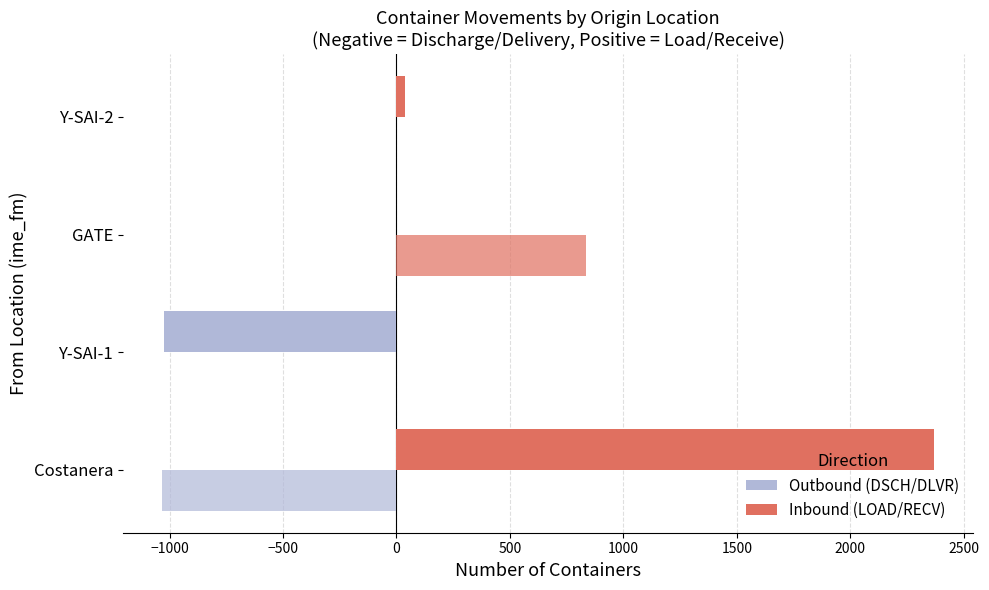

How many distinct data groups are displayed?

4